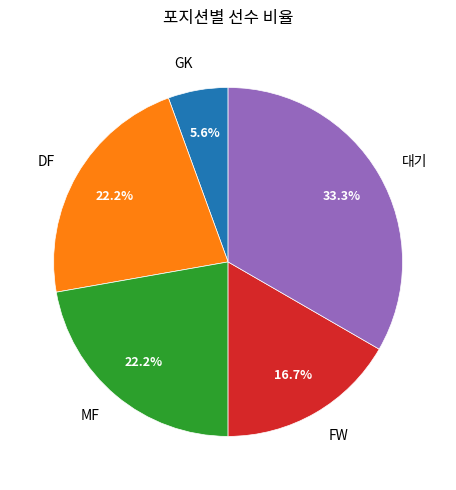

Which category has the biggest portion of the pie?

대기